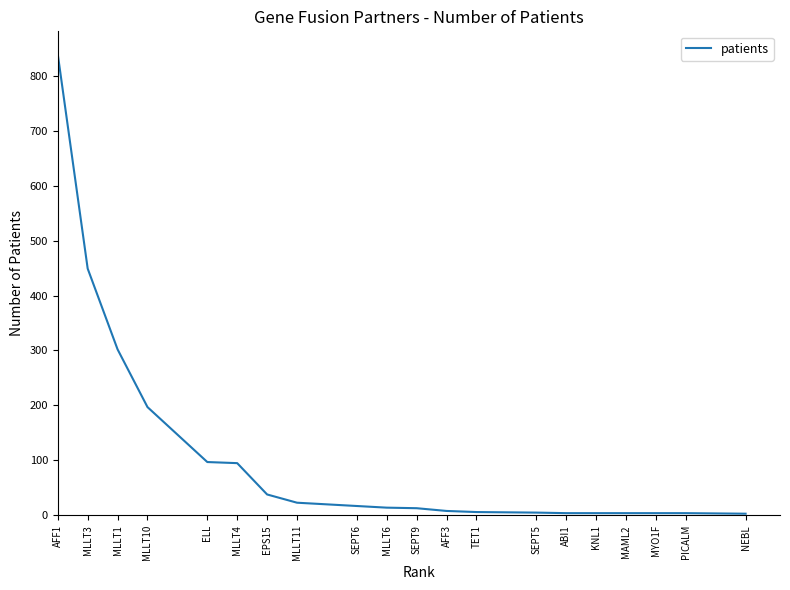

The value at EPS15 is 38. True or false?

True